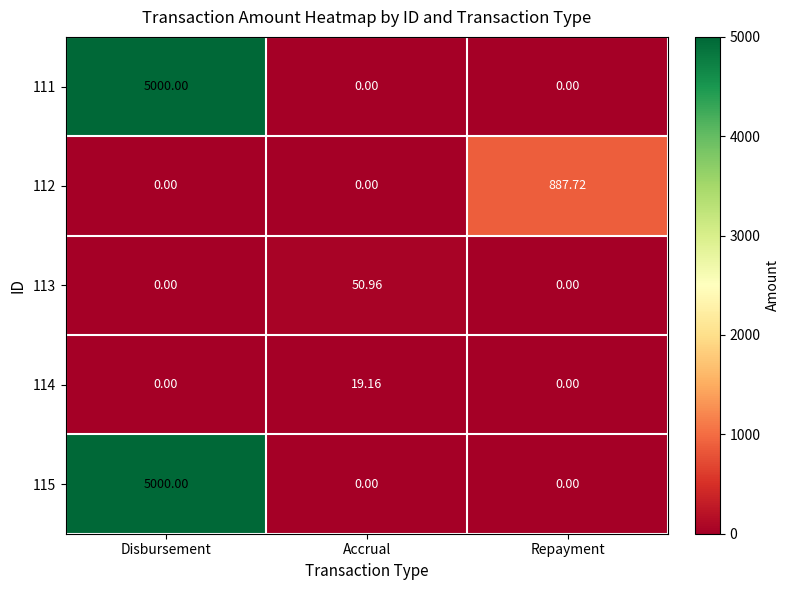

At which category is the sum across all series the highest?

Disbursement